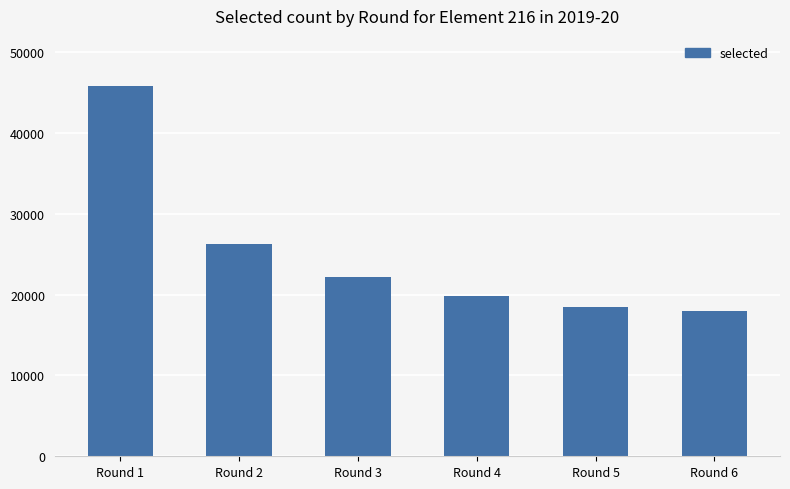

True or false: the data shows 19886 at Round 4.

True